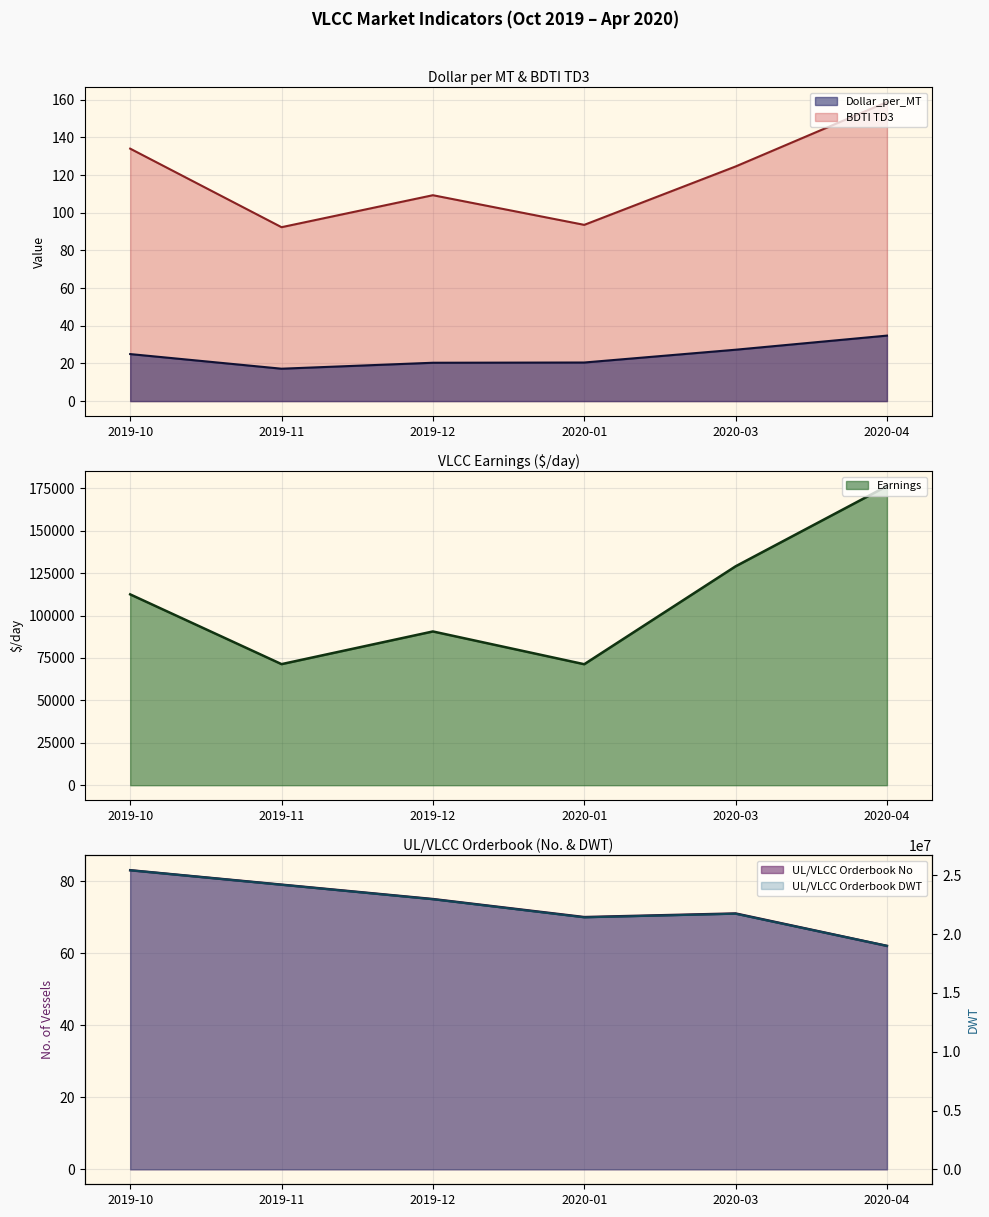

True or false: there are more than 0 points higher than both neighbors.

True